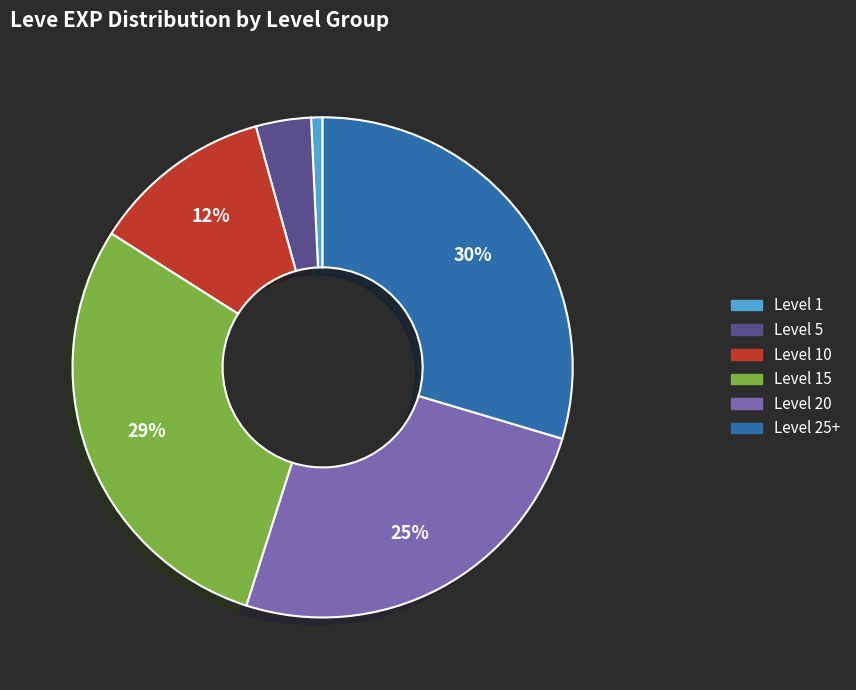

Is there any slice that represents more than half of the pie?

No